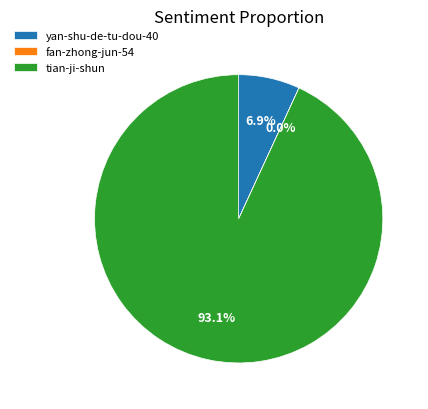

To the nearest percent, what portion does tian-ji-shun represent?

93%